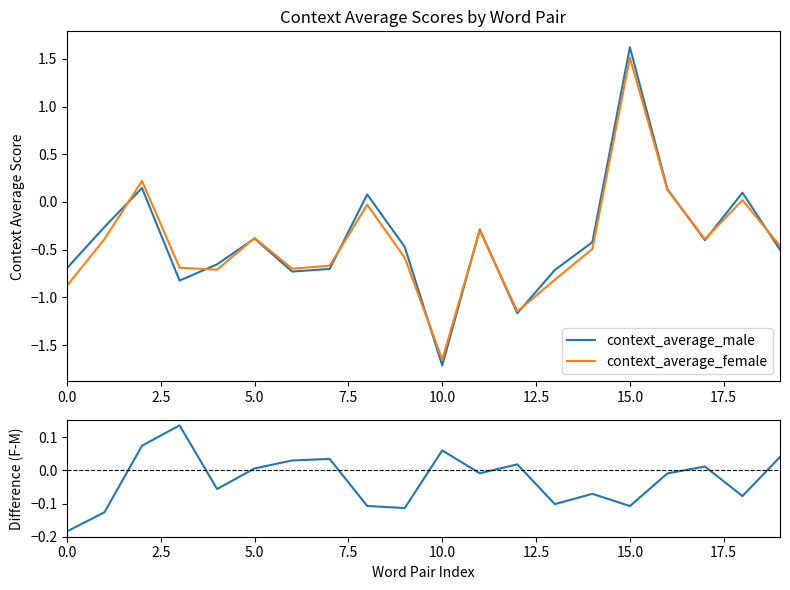

True or false: context_average_male has a value of -0.7 at 0.0.

True